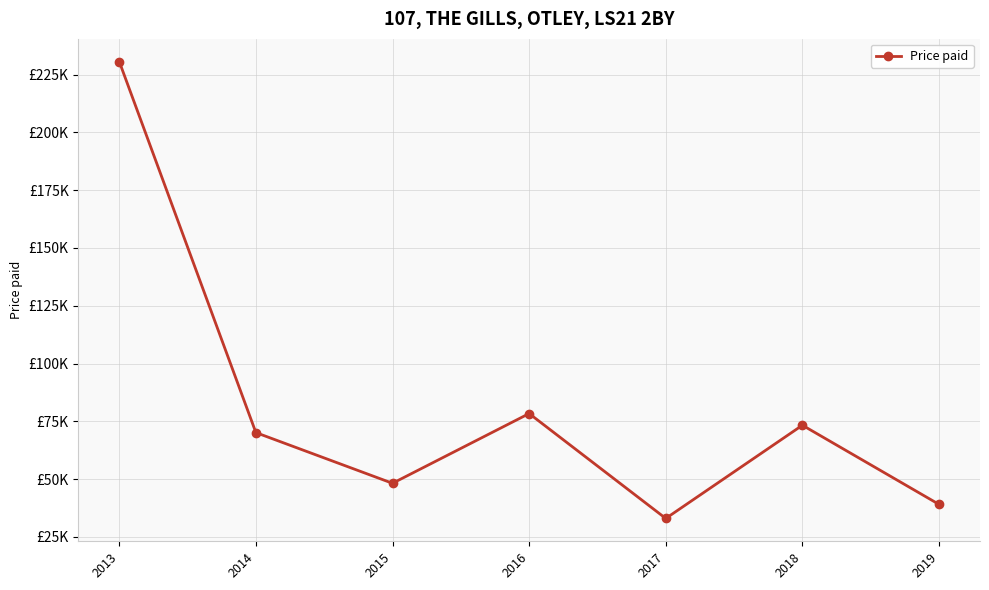

What is the approximate value at 2018?

73.3